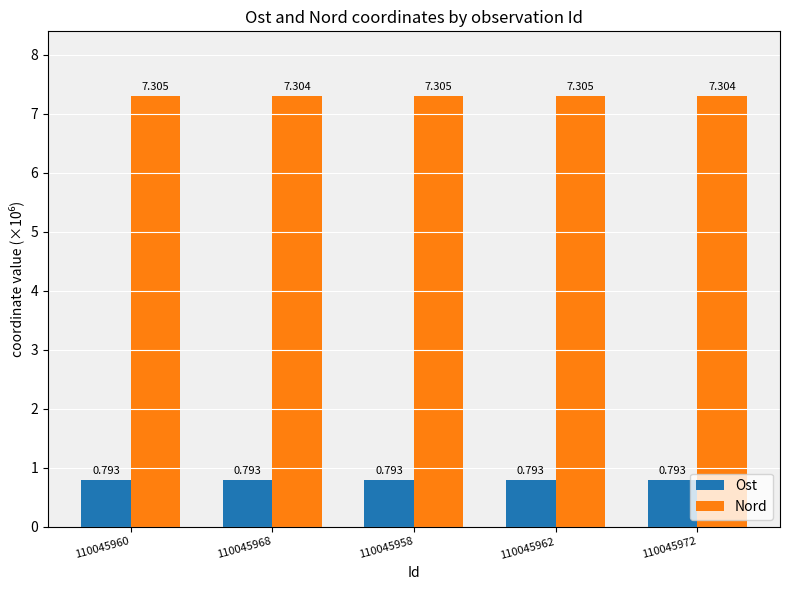

What is the lowest value of the Nord series?

7.3